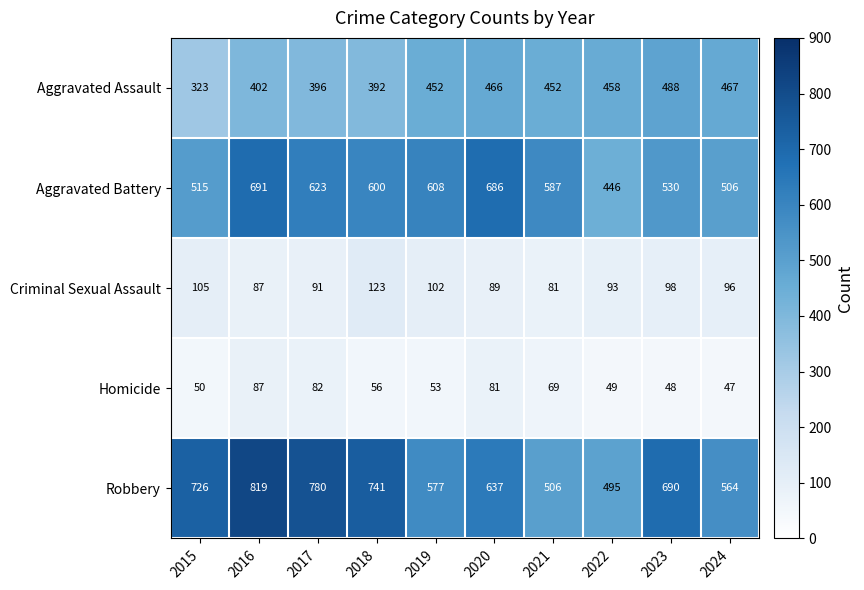

What is the total value across all series at 2017?

1972